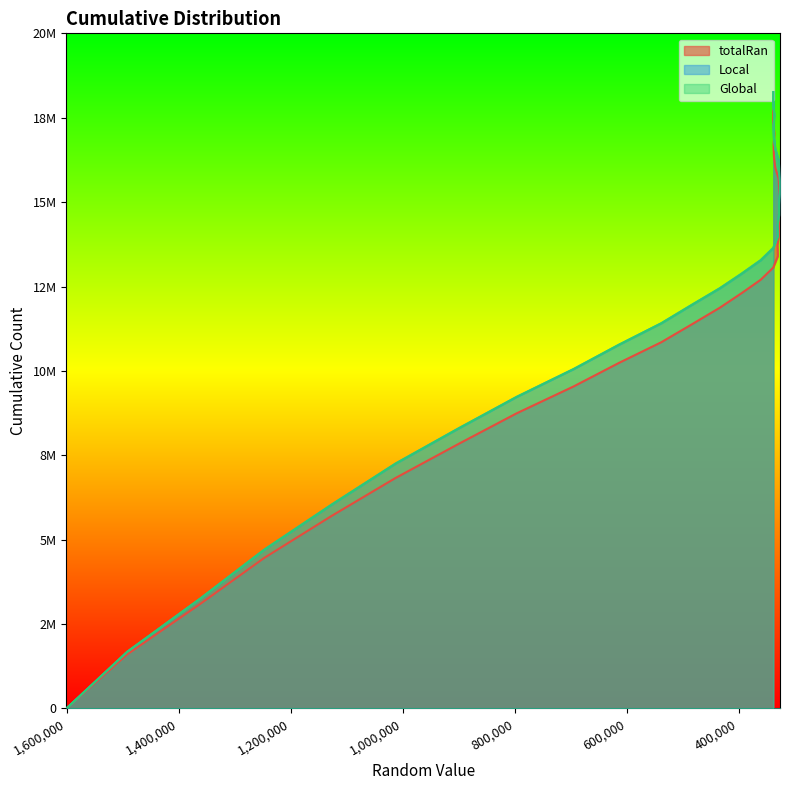

What are all the series names shown in the legend?

totalRan, Local, Global